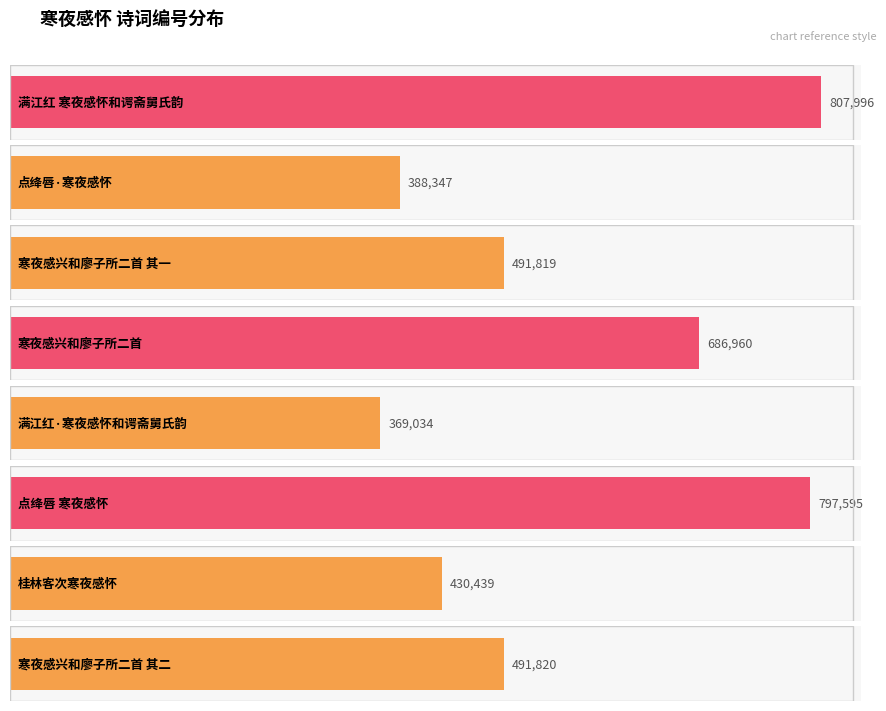

The chart shows a value of 1434723 at 点绛唇 寒夜感怀. True or false?

False